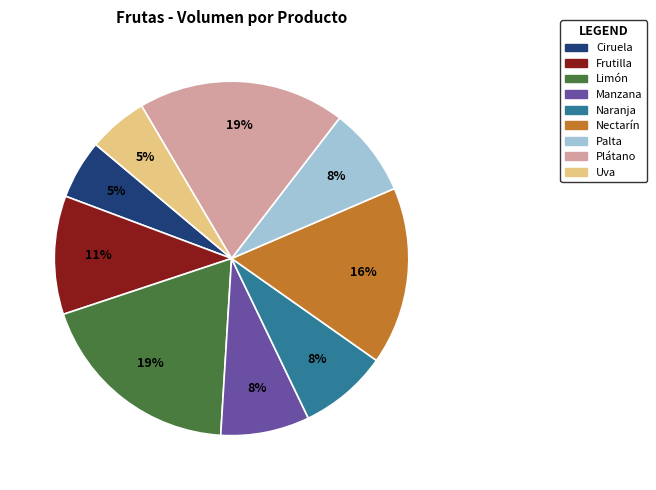

Does Plátano represent more than half of the total?

No